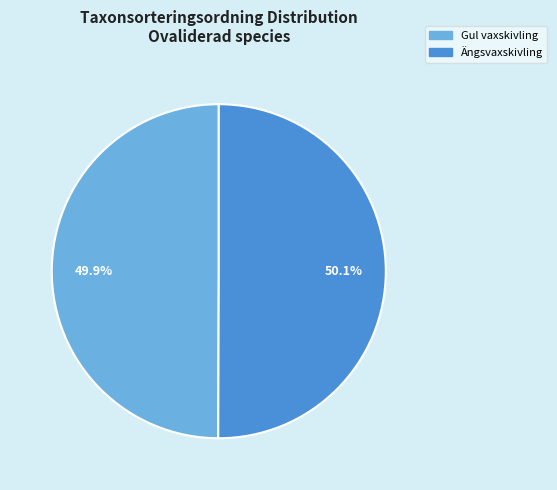

What is the ratio of the value at Gul vaxskivling to the value at Ängsvaxskivling?

1.0